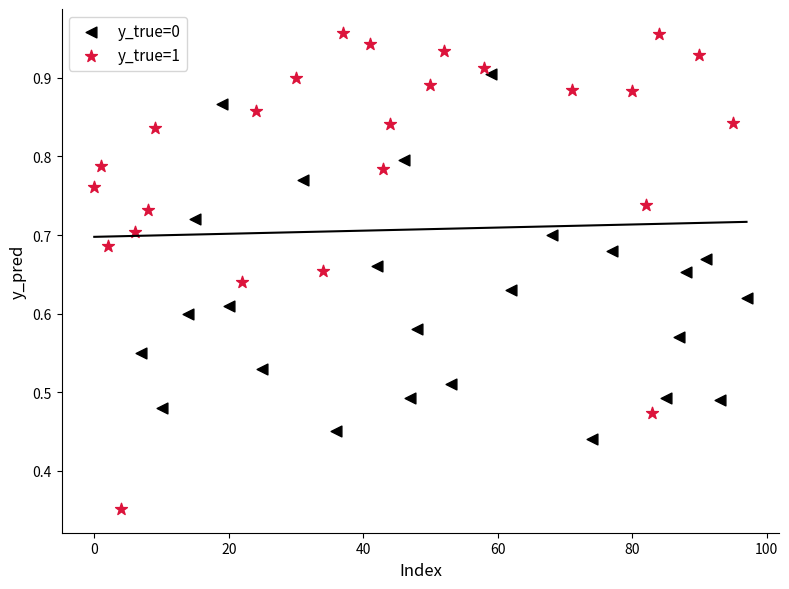

Which series has the largest Y range (max minus min)?

y_true=1